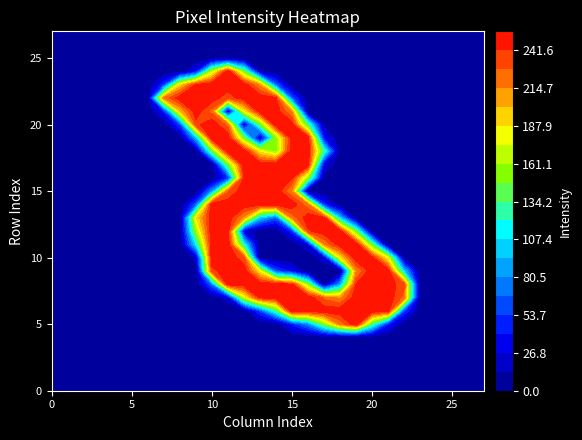

True or false: 2 has a value of 0 at 5.

True